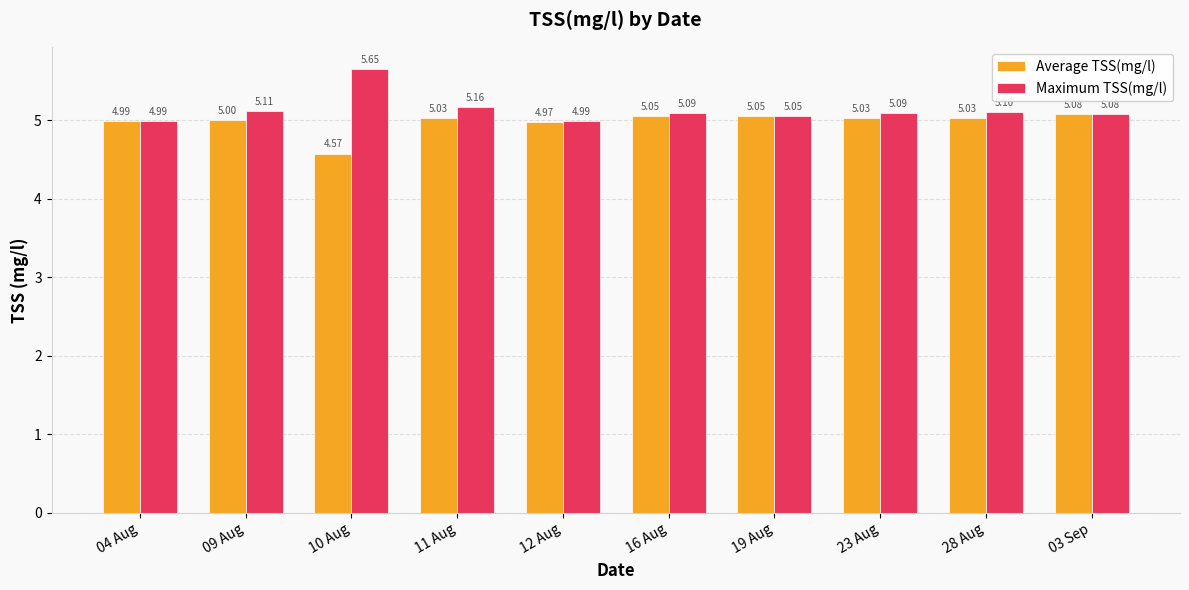

What is the difference between the maximum and minimum values in the Maximum TSS(mg/l) series?

0.7